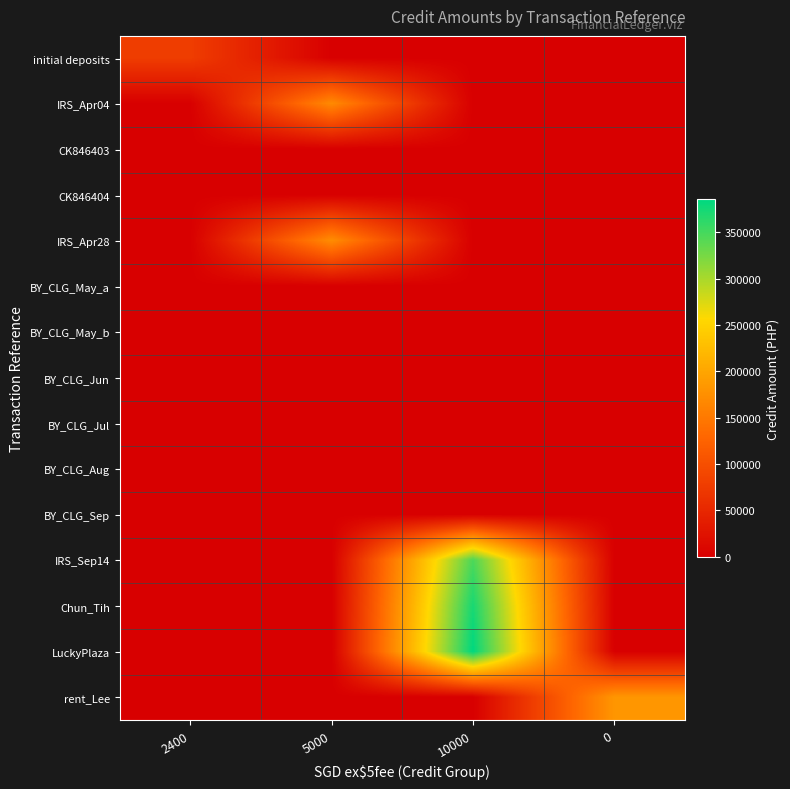

Which has a higher value, 5000 or 0?

5000